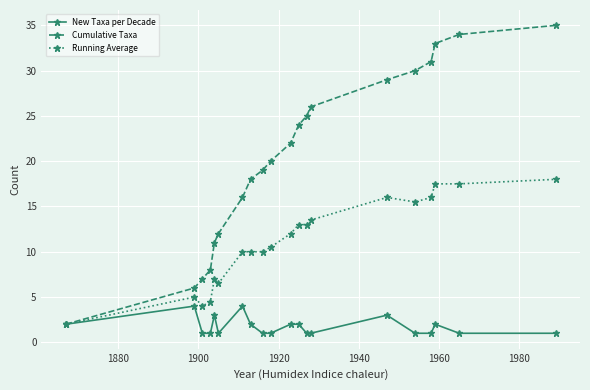

Reading left to right, transcribe all the data shown in this chart.

New Taxa per Decade: 2.0	4.0	1.0	1.0	3.0	1.0	4.0	2.0	1.0	1.0	2.0	2.0	1.0	1.0	3.0	1.0	1.0	2.0	1.0	1.0
Cumulative Taxa: 2.0	6.0	7.0	8.0	11.0	12.0	16.0	18.0	19.0	20.0	22.0	24.0	25.0	26.0	29.0	30.0	31.0	33.0	34.0	35.0
Running Average: 2.0	5.0	4.0	4.5	7.0	6.5	10.0	10.0	10.0	10.5	12.0	13.0	13.0	13.5	16.0	15.5	16.0	17.5	17.5	18.0